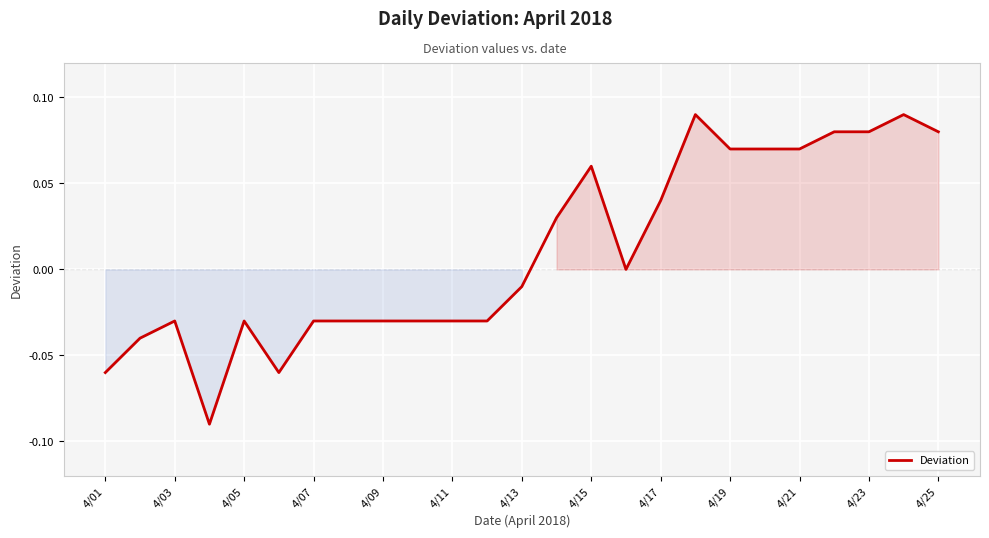

Does the chart have visible grid lines?

Yes